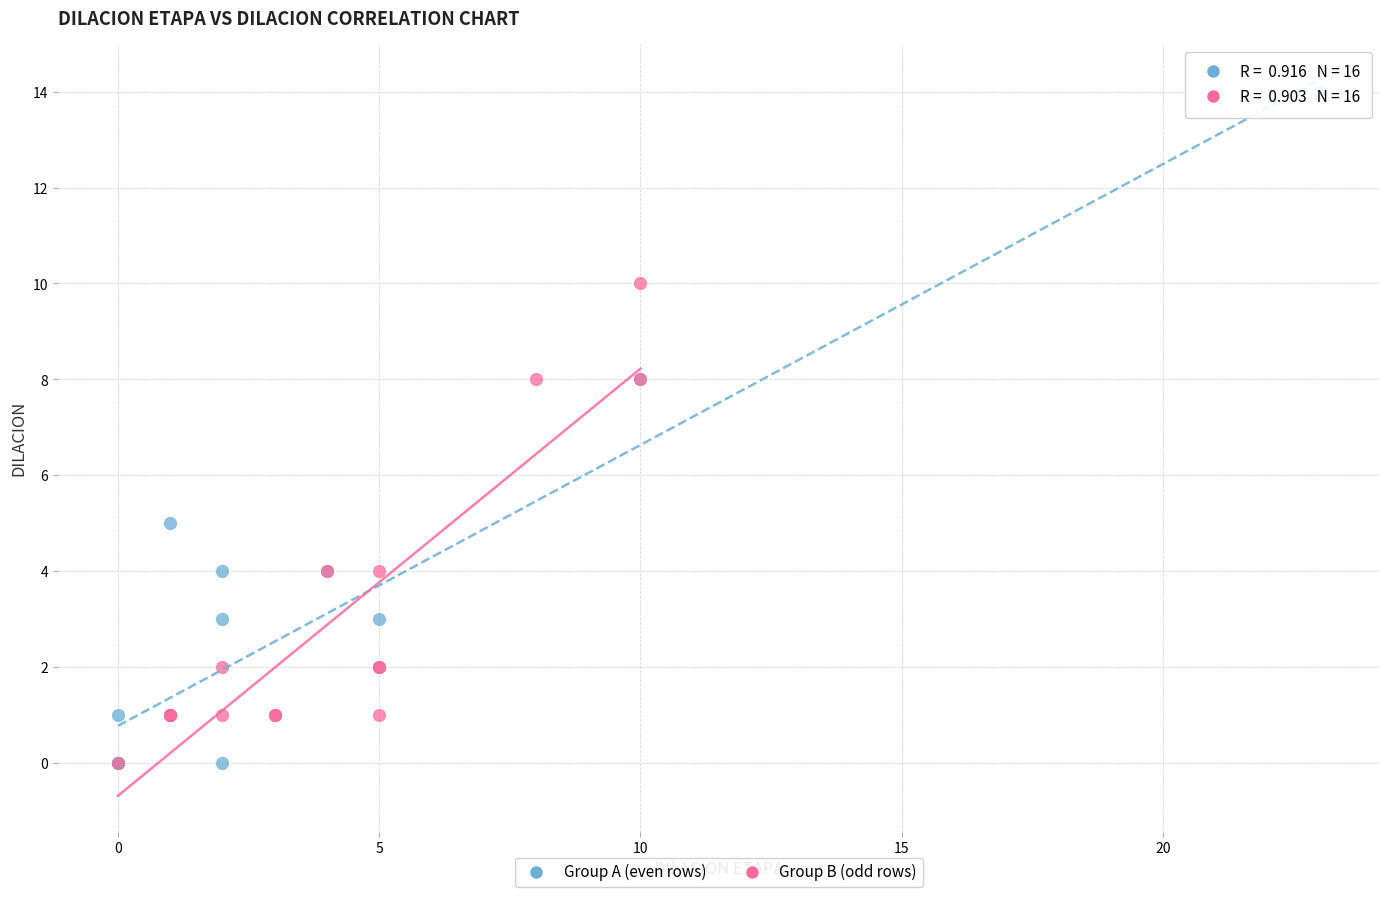

What are all the series names shown in the legend?

Group A (even rows), Group B (odd rows)